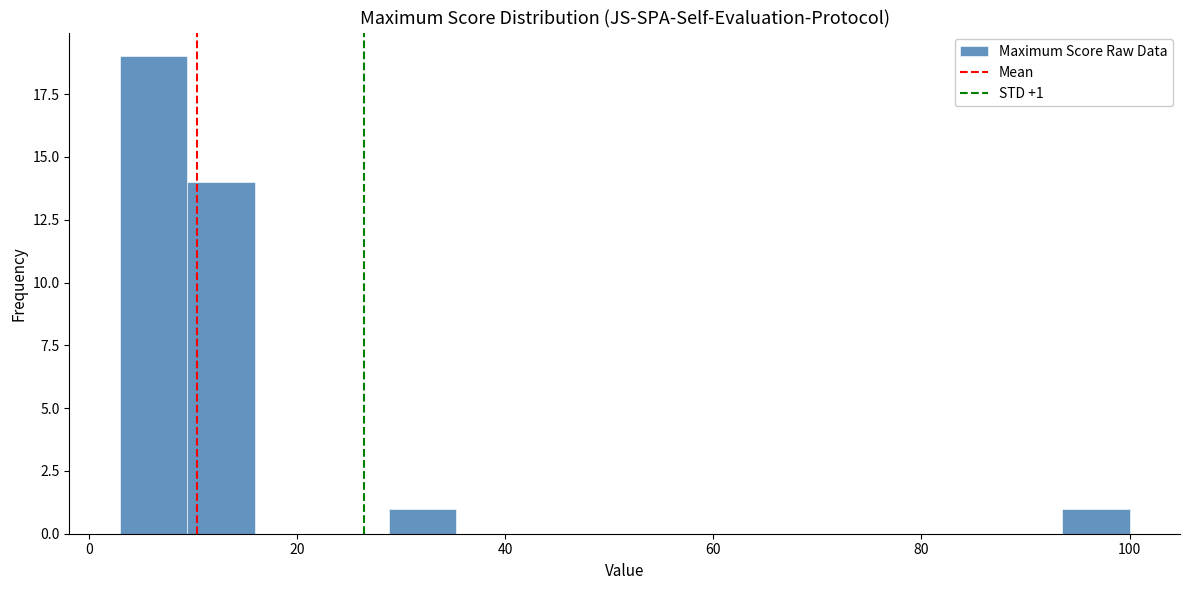

Around what value on the x-axis is the tallest bar? Give the approximate position of its centre, as read against the axis.

6